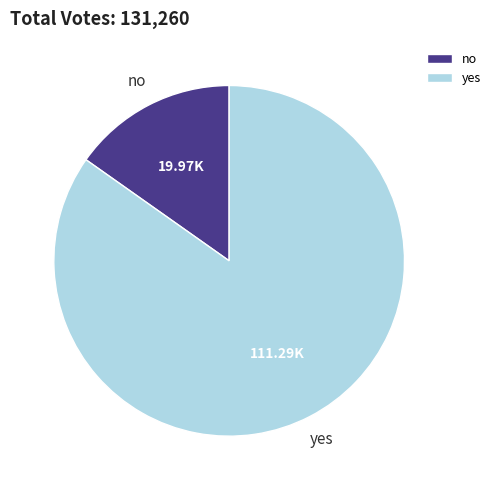

The yes slice represents 95% of the pie. True or false?

False